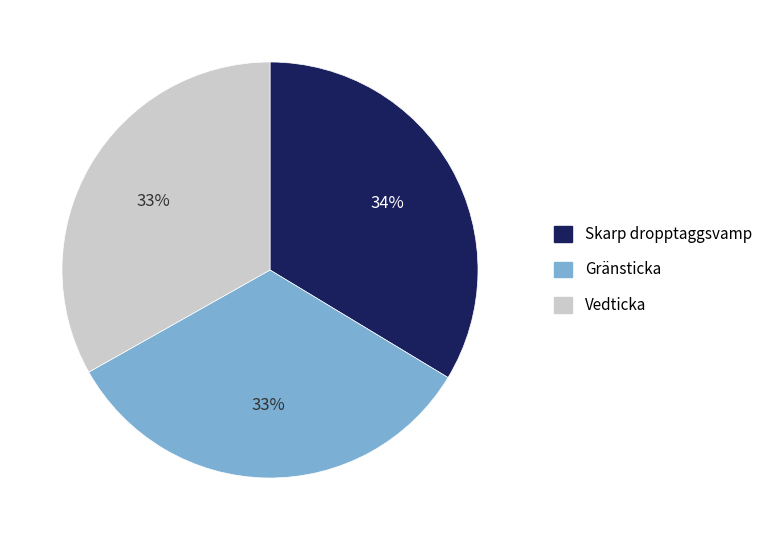

What percentage is the Skarp dropptaggsvamp slice, to the nearest percent?

34%